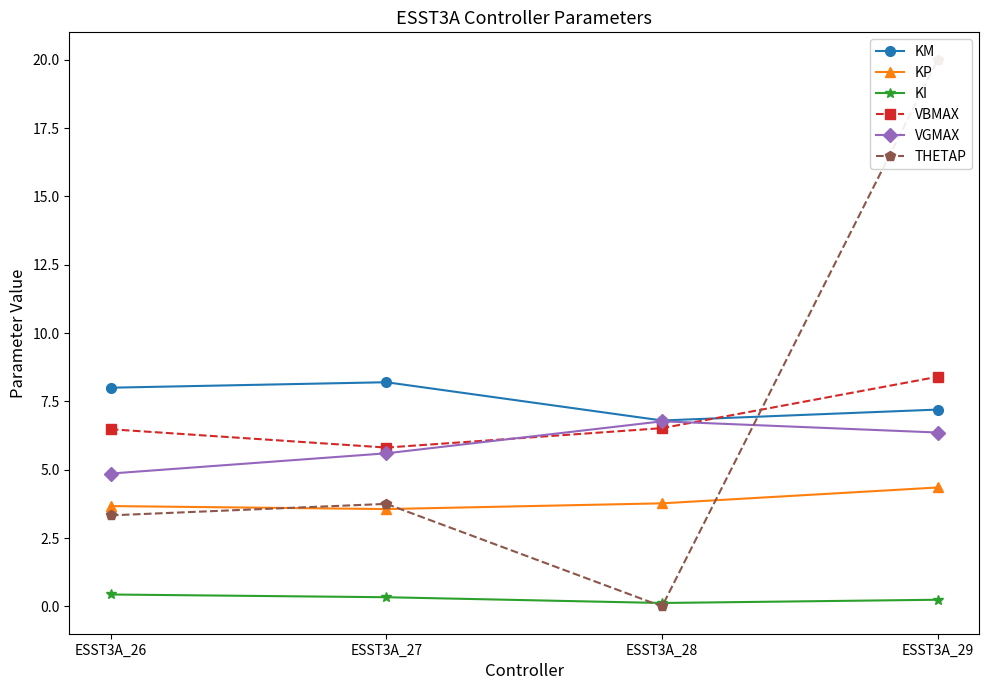

At which label is THETAP closest to 10?

ESST3A_27